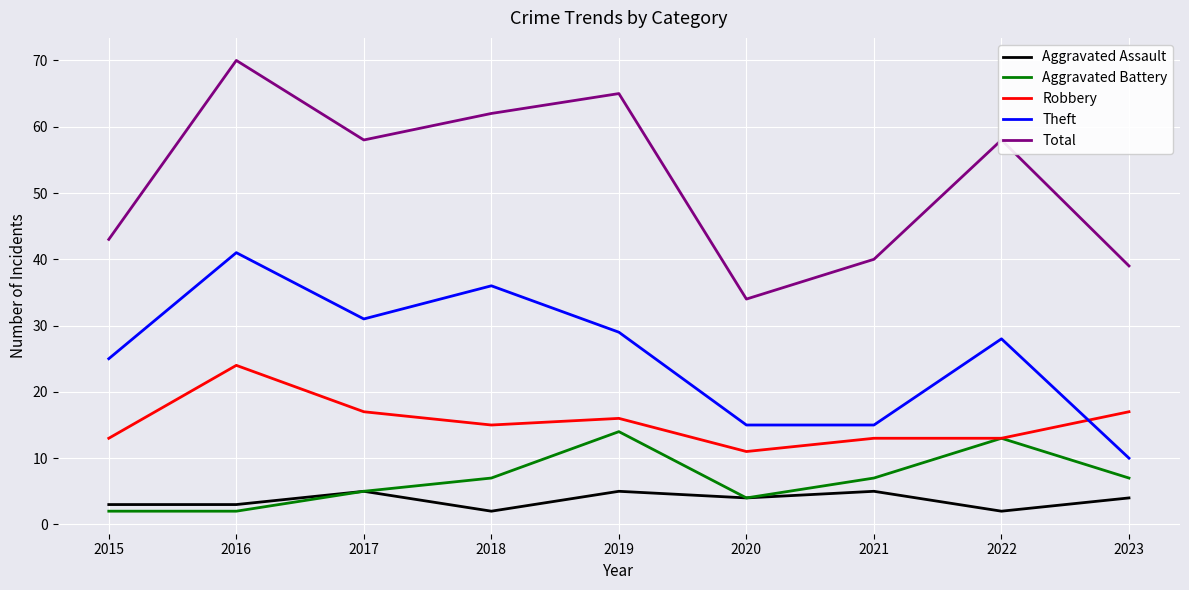

Which series changed the most between 2015 and 2022?

Total